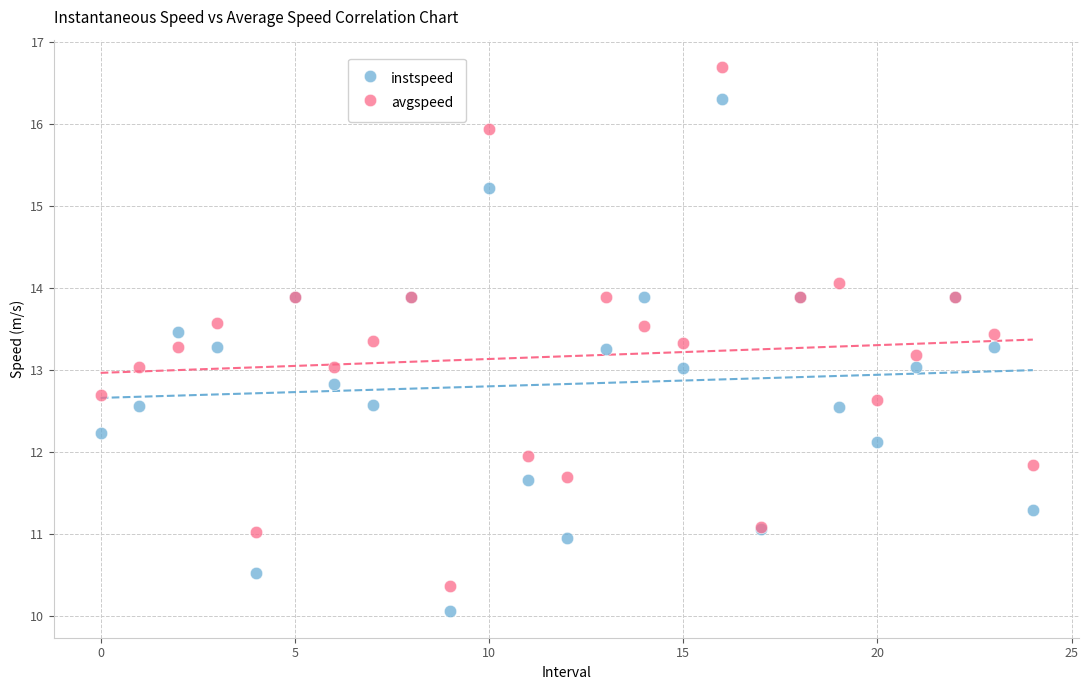

Which series contains the highest Y value?

avgspeed